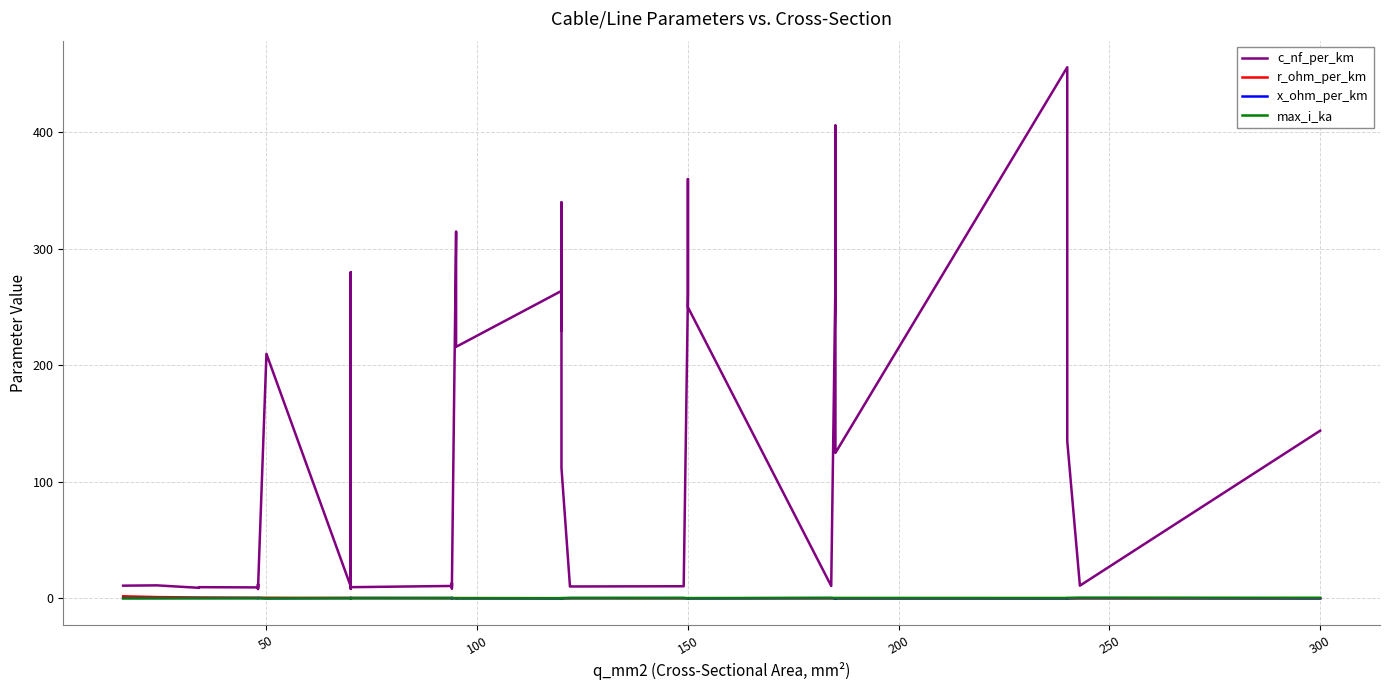

Does the chart have visible grid lines?

Yes